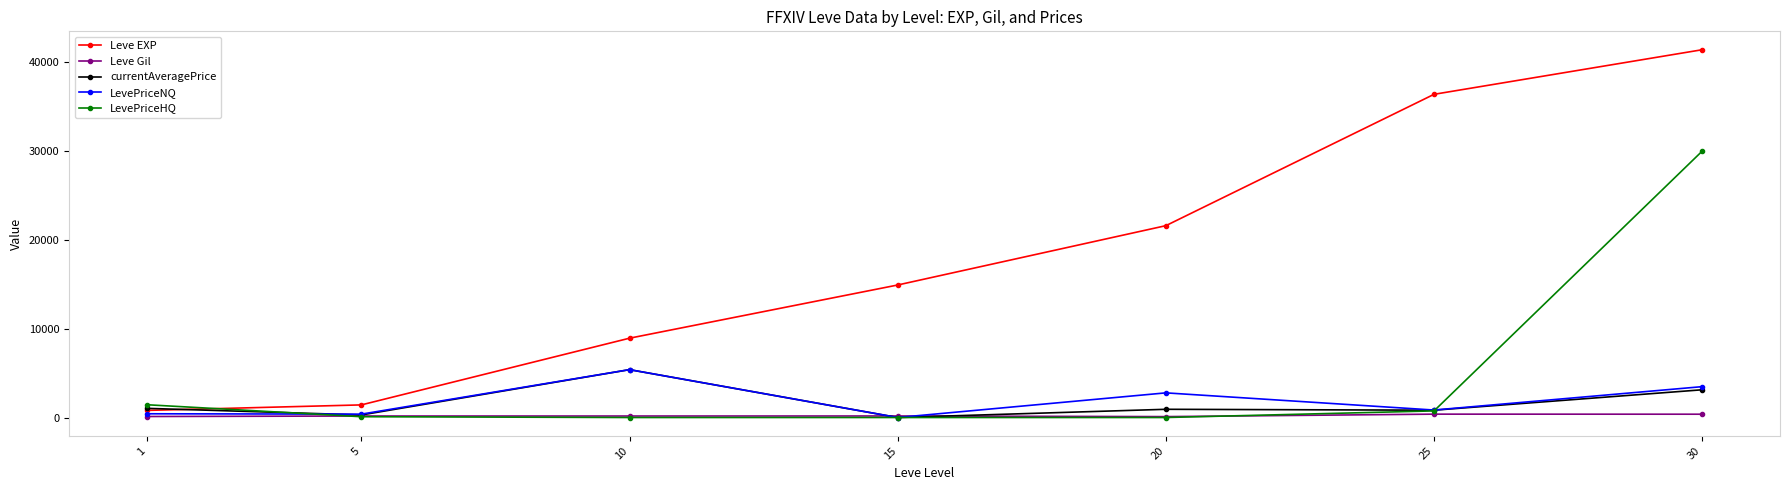

What are all the series names shown in the legend?

Leve EXP, Leve Gil, currentAveragePrice, LevePriceNQ, LevePriceHQ